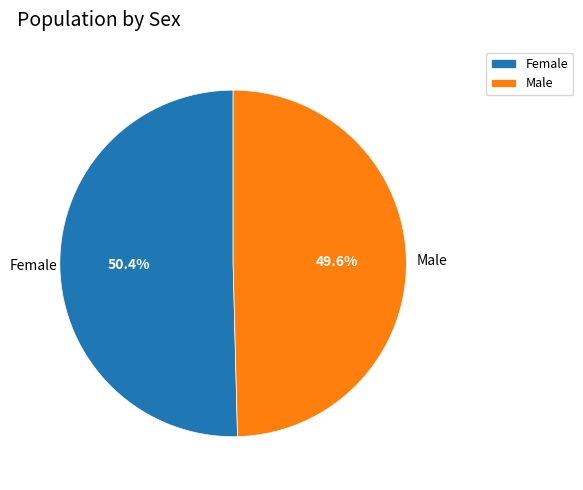

Count the number of slices in the pie.

2